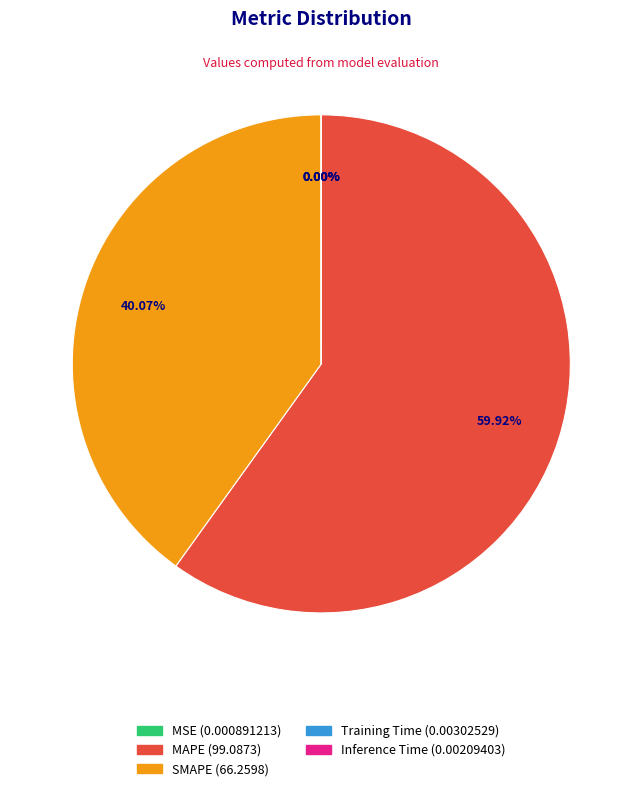

Is there a majority slice in this chart?

Yes